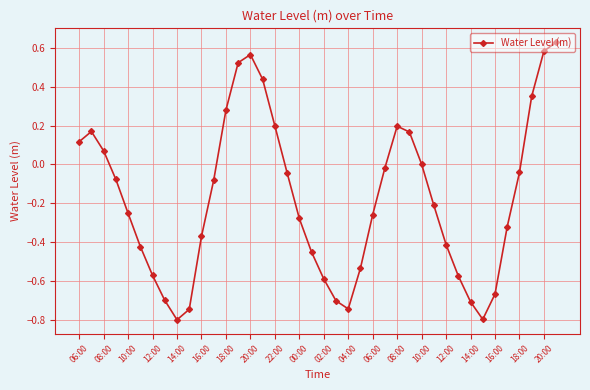

What is the sum of all values?

-7.1